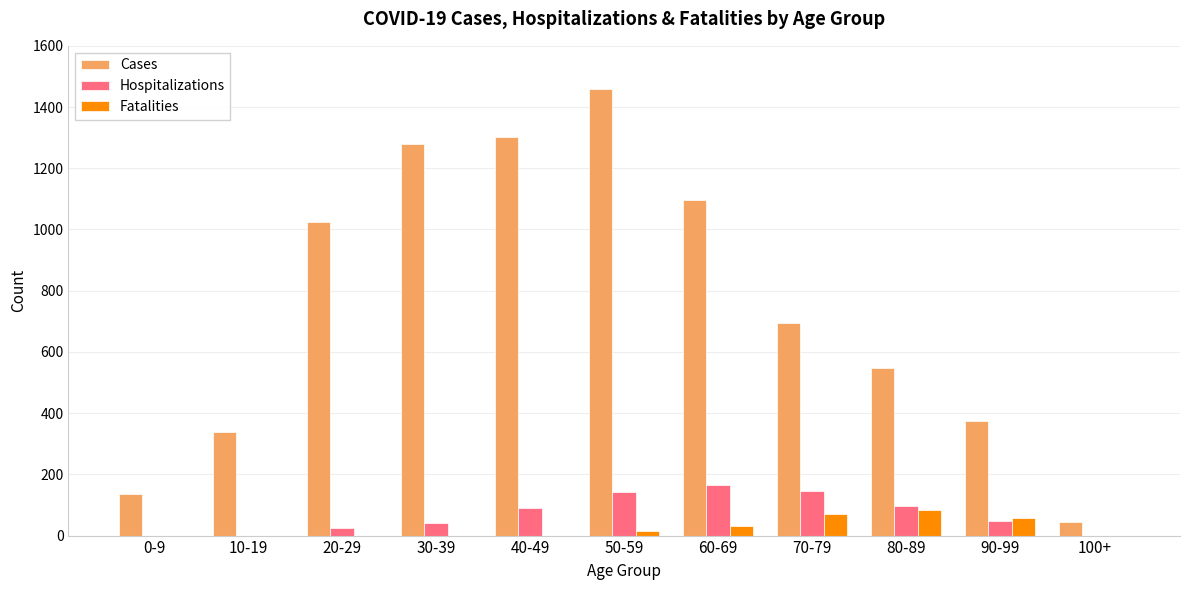

What is the sum of all Hospitalizations values?

756